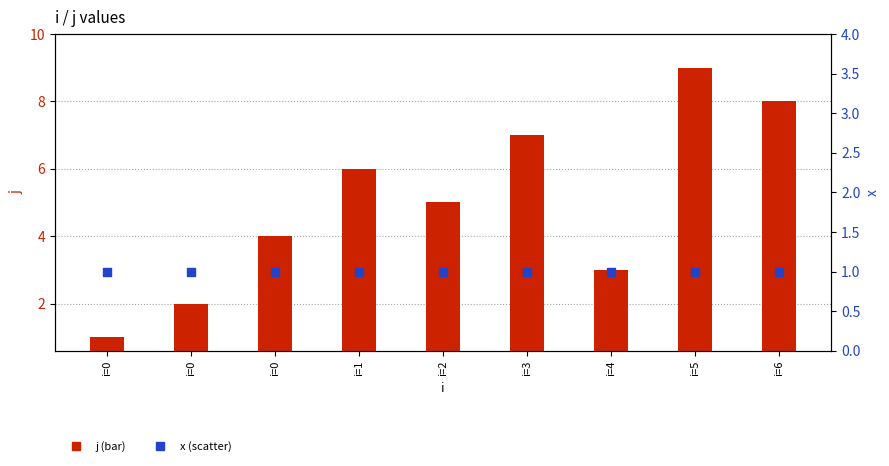

At which category is the sum across all series the highest?

i=5